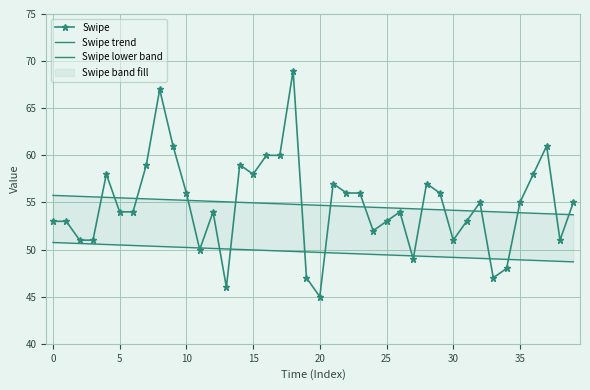

What is the minimum value for Swipe?

45